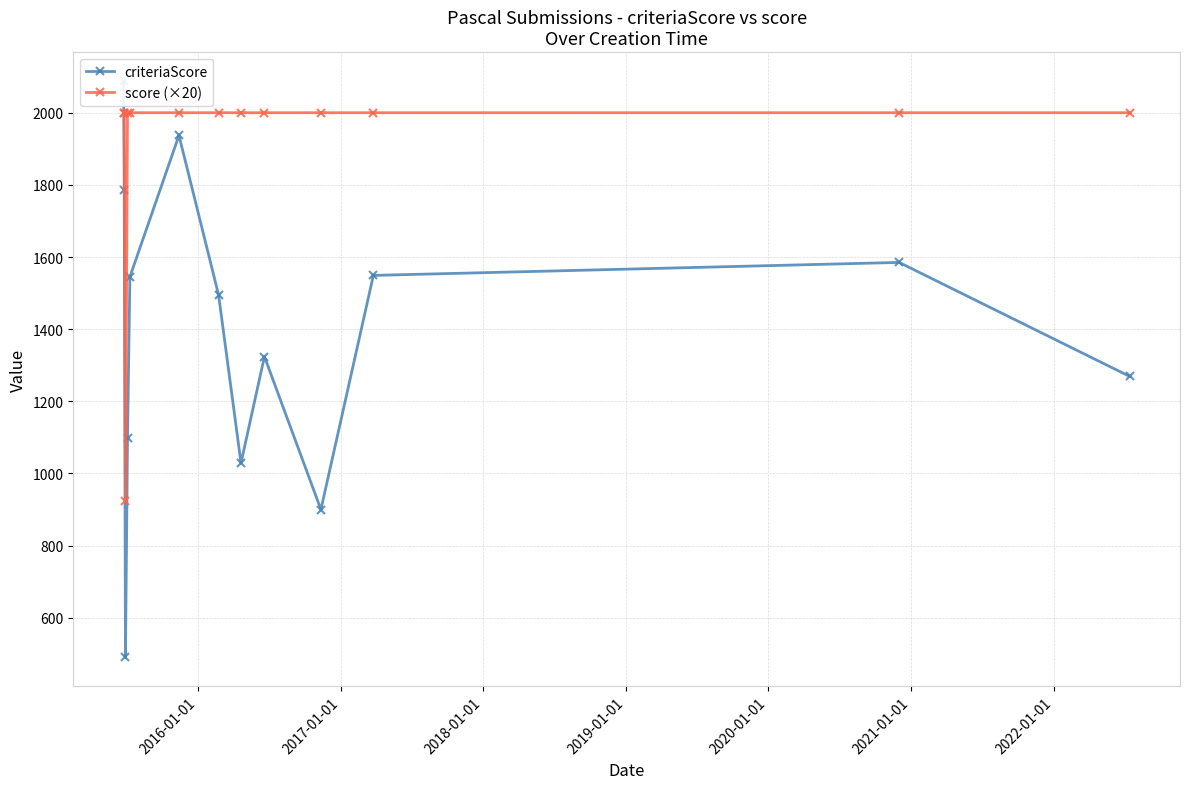

What is the maximum value for score (×20)?

2000.0